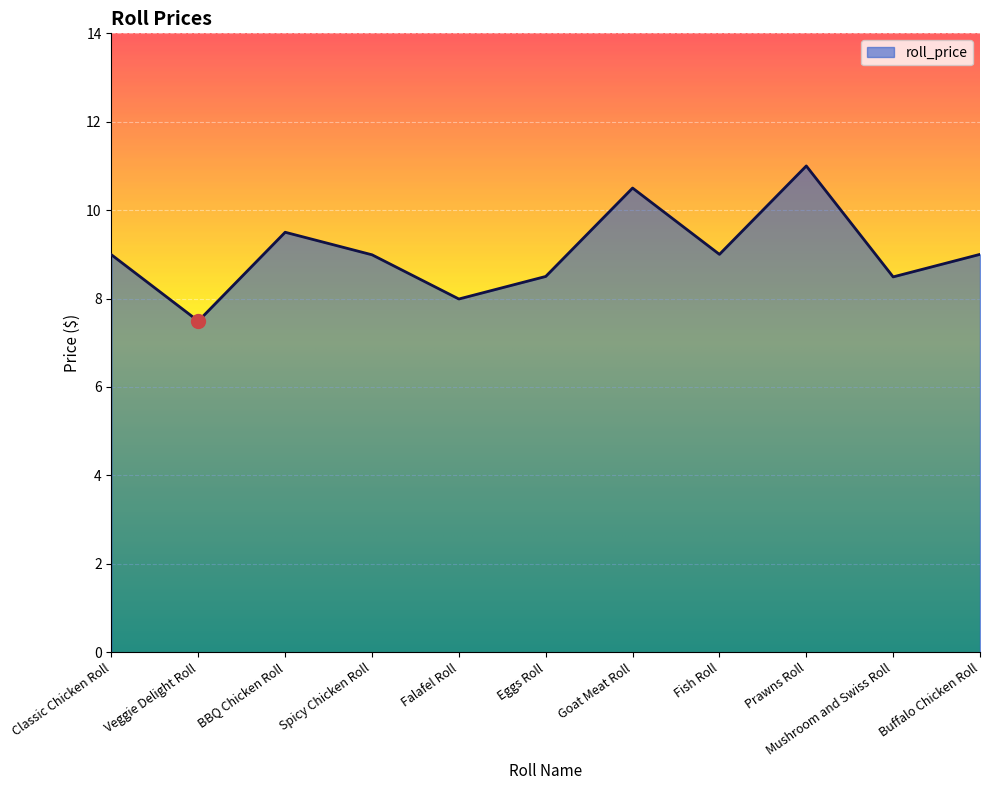

The chart shows a value of 11.3 at Veggie Delight Roll. True or false?

False